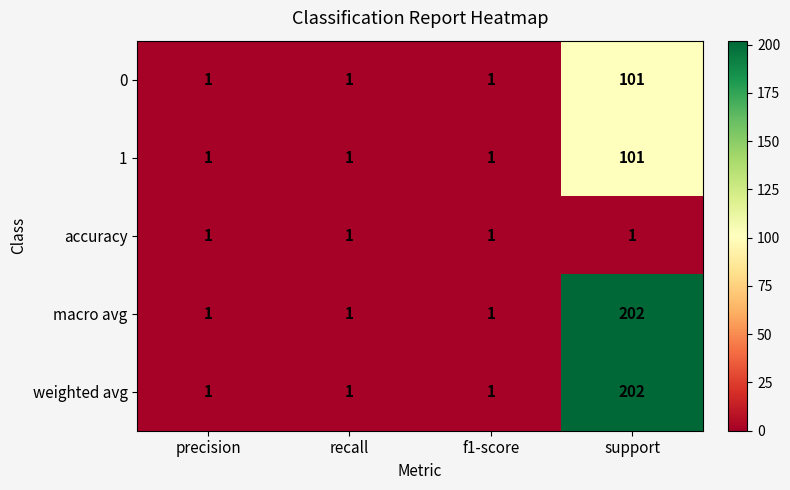

Which label corresponds to the largest value in the chart?

support